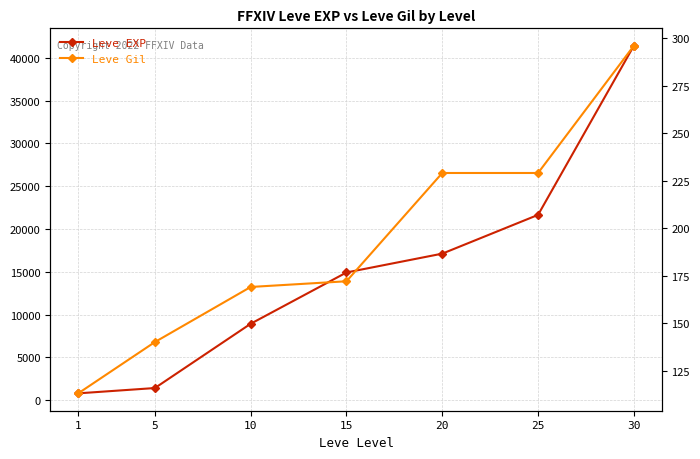

True or false: Leve Gil and Leve EXP intersect in this chart.

False